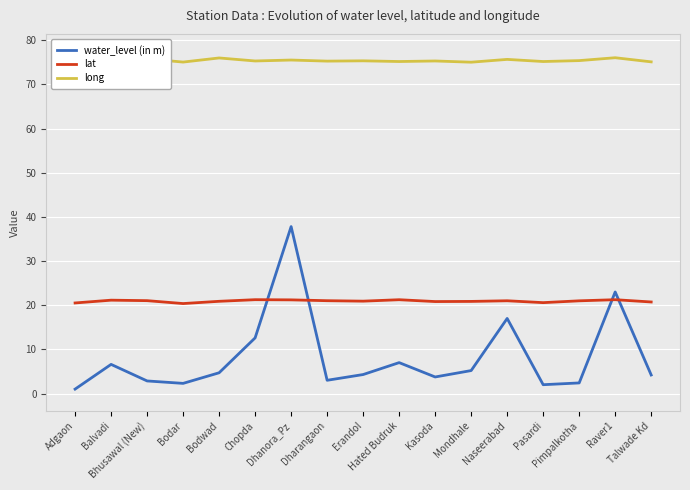

Reading left to right, transcribe all the data shown in this chart.

water_level (in m): Adgaon=1.0	Balvadi=6.6	Bhusawal (New)=2.9	Bodar=2.3	Bodwad=4.7	Chopda=12.6	Dhanora_Pz=37.8	Dharangaon=3.0	Erandol=4.3	Hated Budruk=7.0	Kasoda=3.8	Mondhale=5.2	Naseerabad=17.0	Pasardi=2.0	Pimpalkotha=2.4	Raver1=23.0	Talwade Kd=4.2
lat: Adgaon=20.5	Balvadi=21.1	Bhusawal (New)=21.0	Bodar=20.4	Bodwad=20.9	Chopda=21.2	Dhanora_Pz=21.2	Dharangaon=21.0	Erandol=20.9	Hated Budruk=21.2	Kasoda=20.8	Mondhale=20.9	Naseerabad=21.0	Pasardi=20.6	Pimpalkotha=21.0	Raver1=21.2	Talwade Kd=20.7
long: Adgaon=74.9	Balvadi=76.0	Bhusawal (New)=75.8	Bodar=75.1	Bodwad=76.0	Chopda=75.3	Dhanora_Pz=75.5	Dharangaon=75.3	Erandol=75.3	Hated Budruk=75.2	Kasoda=75.3	Mondhale=75.0	Naseerabad=75.7	Pasardi=75.2	Pimpalkotha=75.4	Raver1=76.0	Talwade Kd=75.1